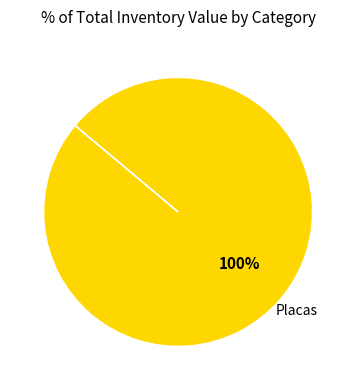

Which slice represents more than half of the pie?

Placas